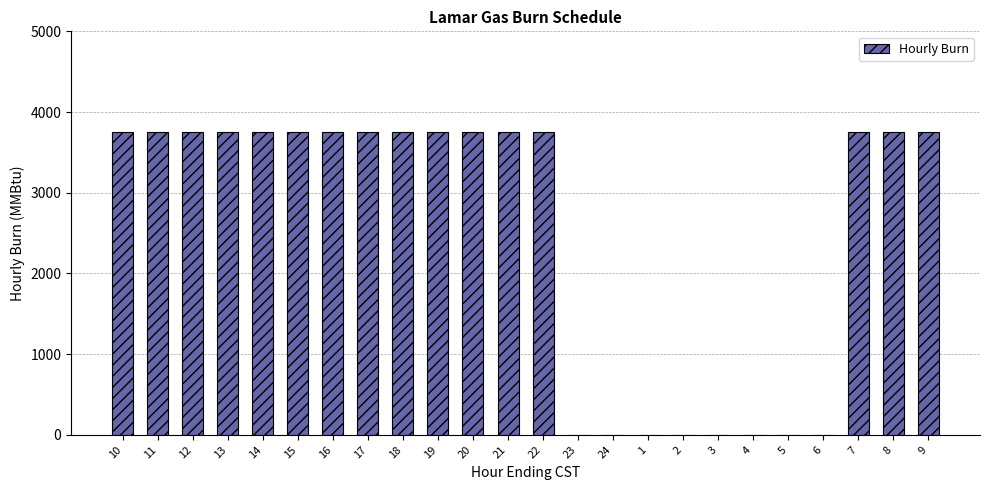

How many categories are shown in the chart?

24